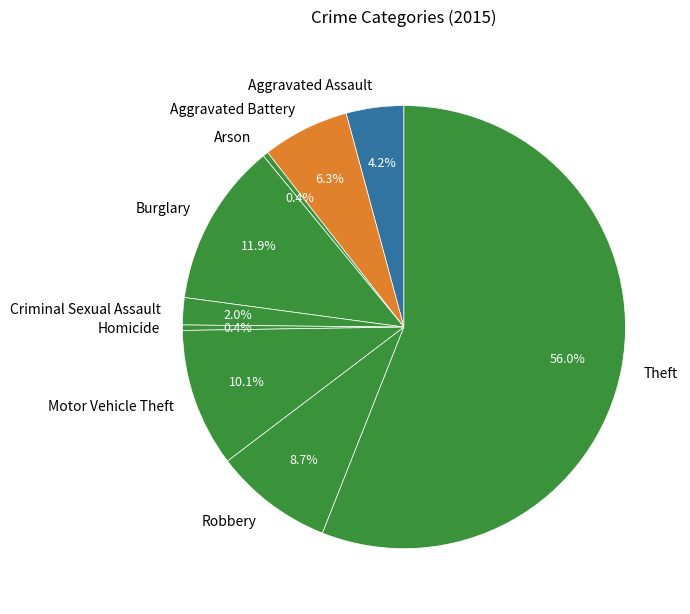

To the nearest percent, what is the average slice percentage?

11%